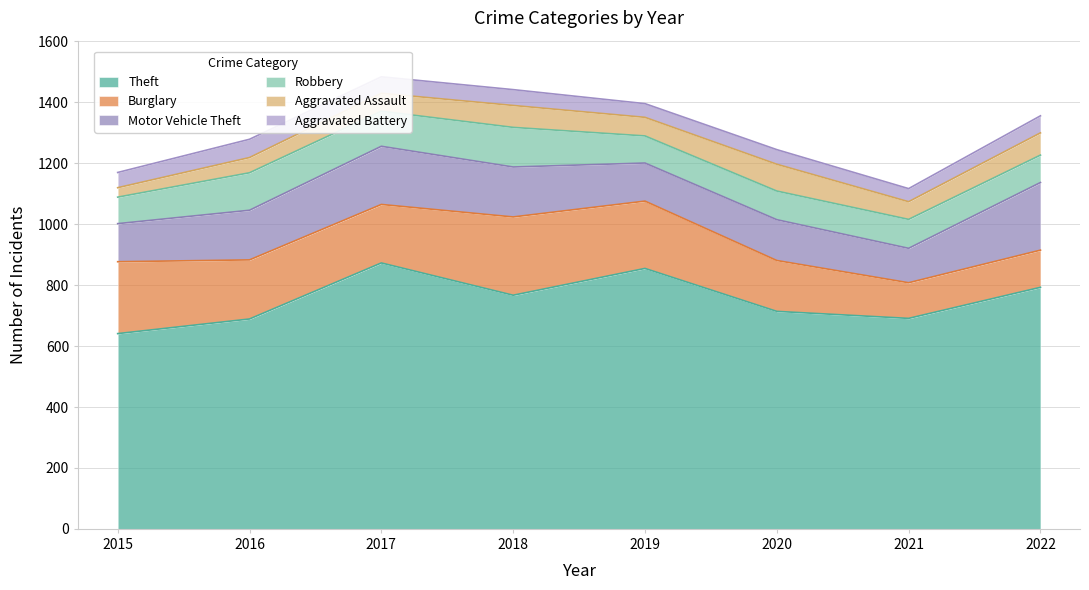

What is the average value of the Burglary series?

188